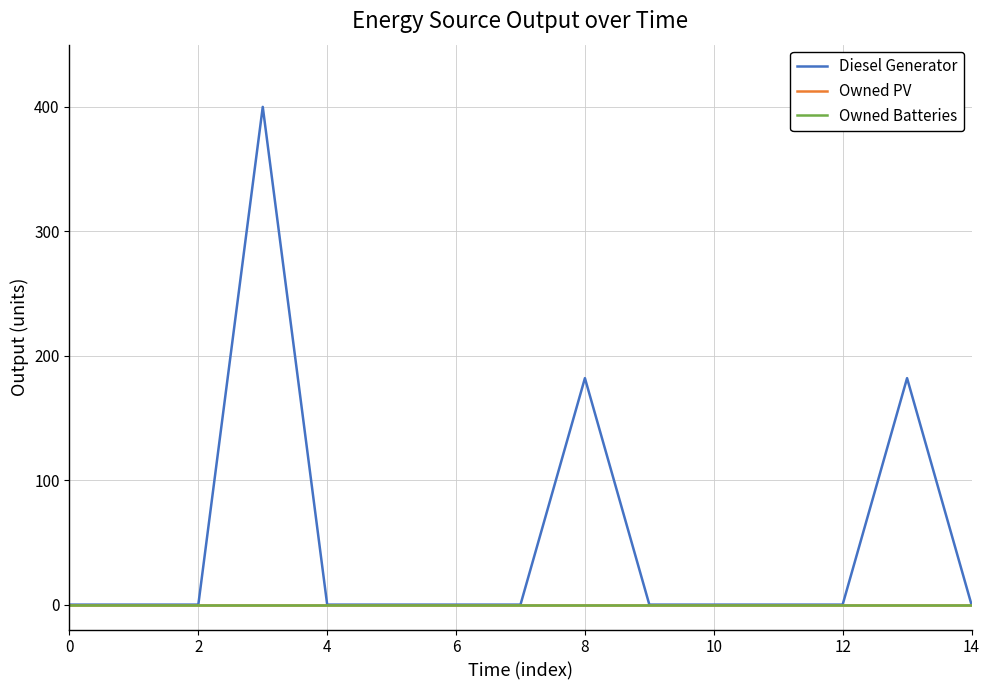

Does the chart display data point markers on the line(s)?

No